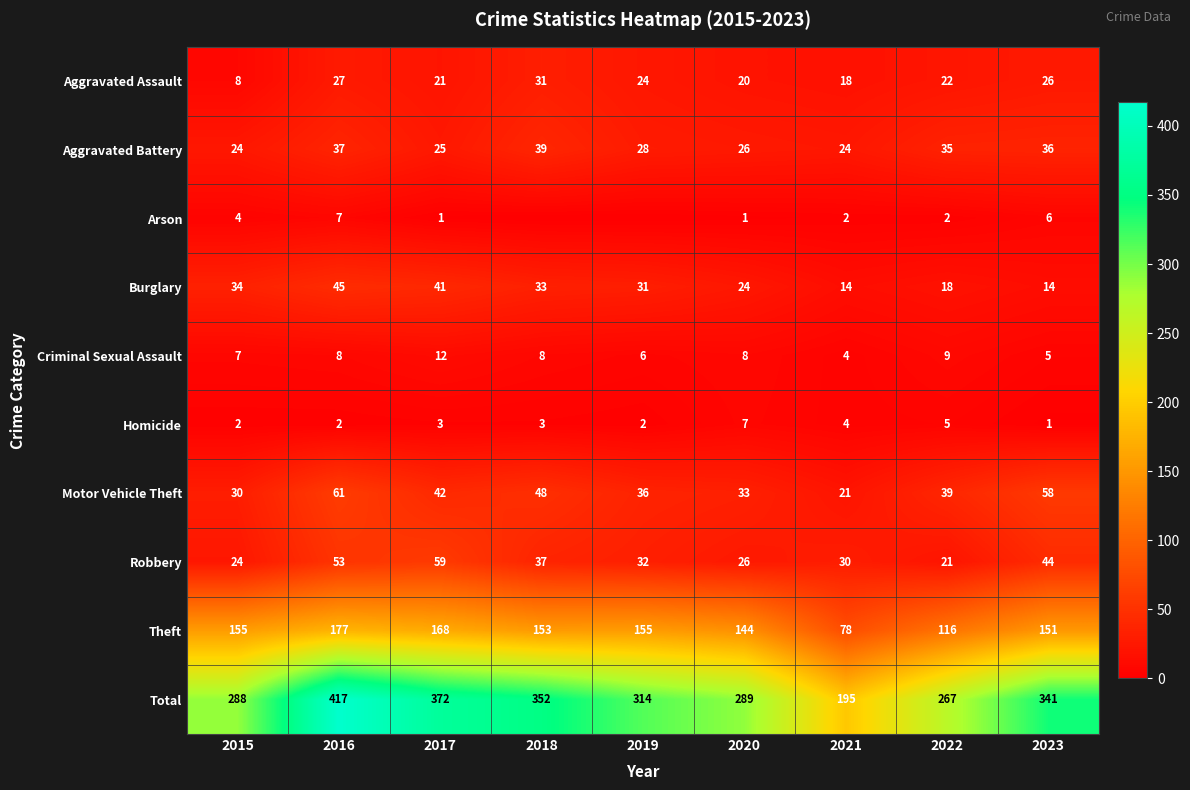

What is the sum of the Robbery values at 2016 and 2020?

79